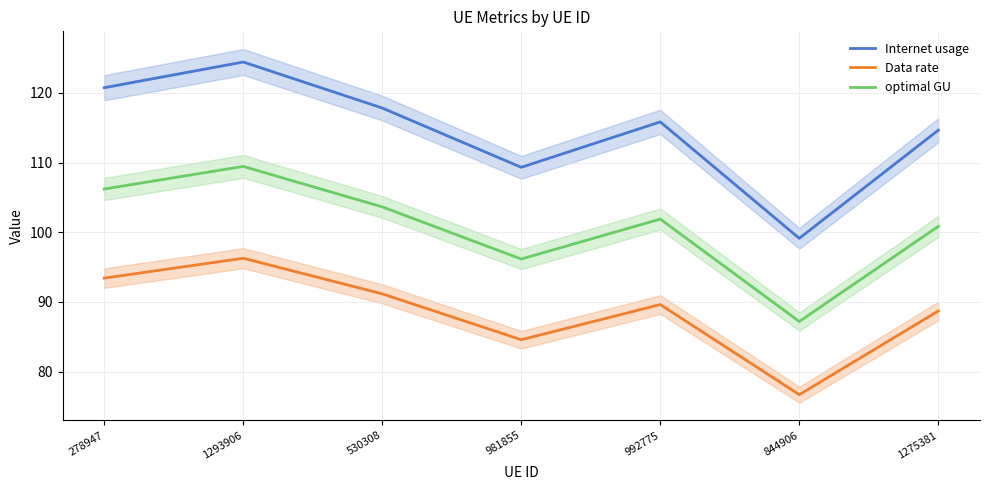

At which category does Data rate reach its first local peak?

1293906